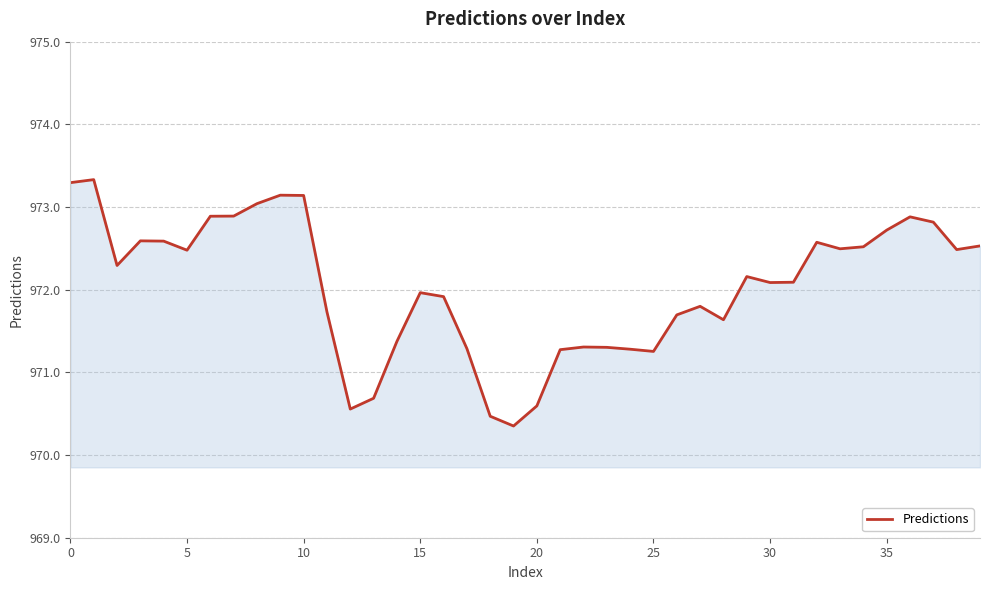

What is the maximum value shown in the chart?

973.3